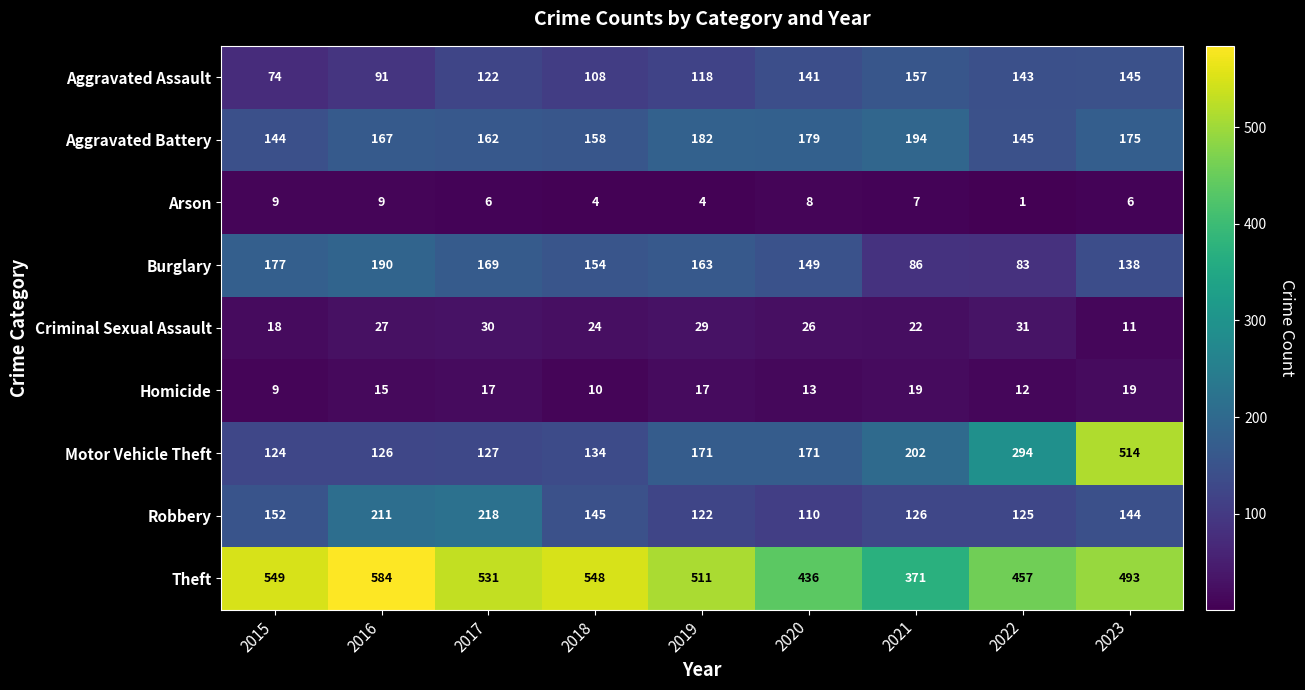

True or false: Criminal Sexual Assault has a value of 18 at 2015.

True